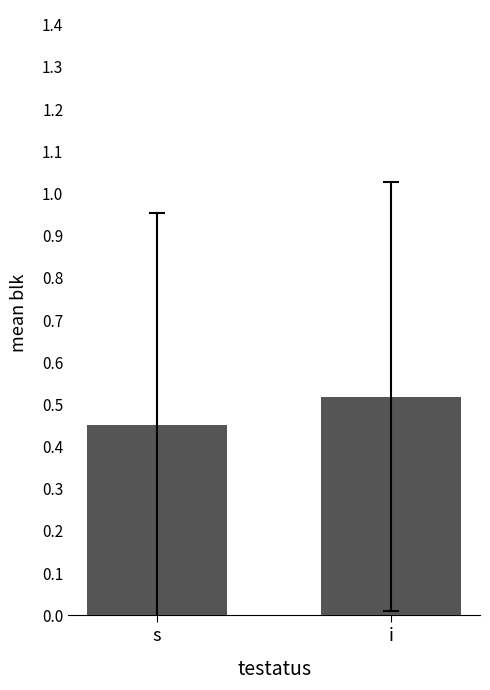

Does the chart contain any negative values?

No